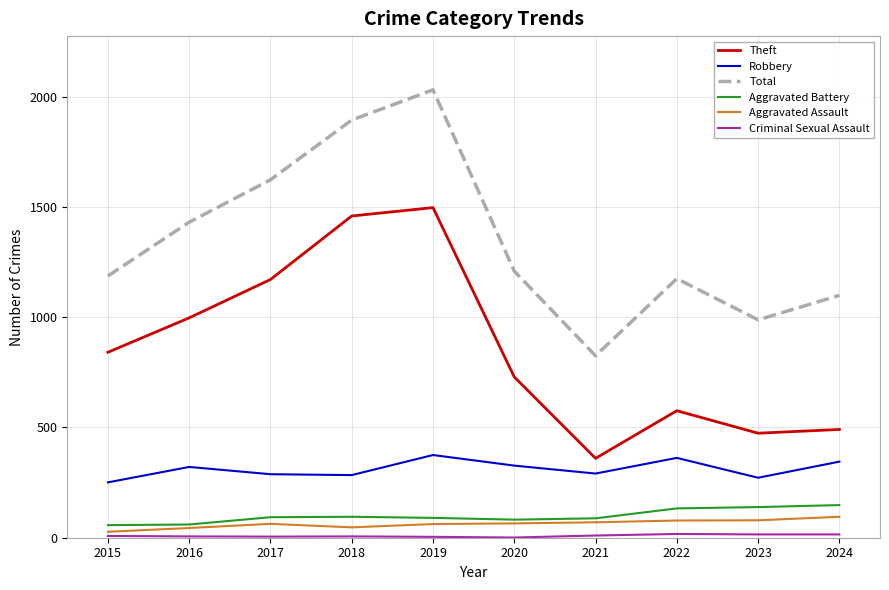

Which label corresponds to the largest value in the chart?

2019